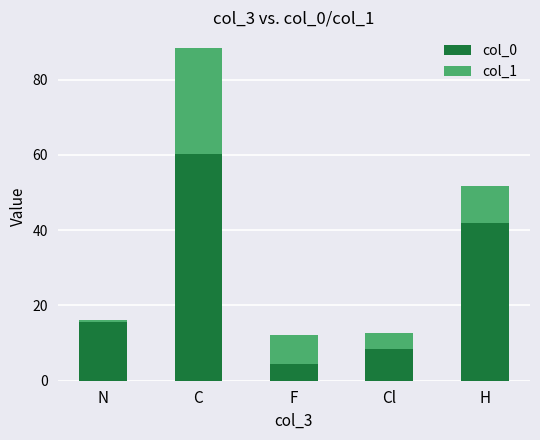

What is the sum of the col_0 values at N and H?

57.5